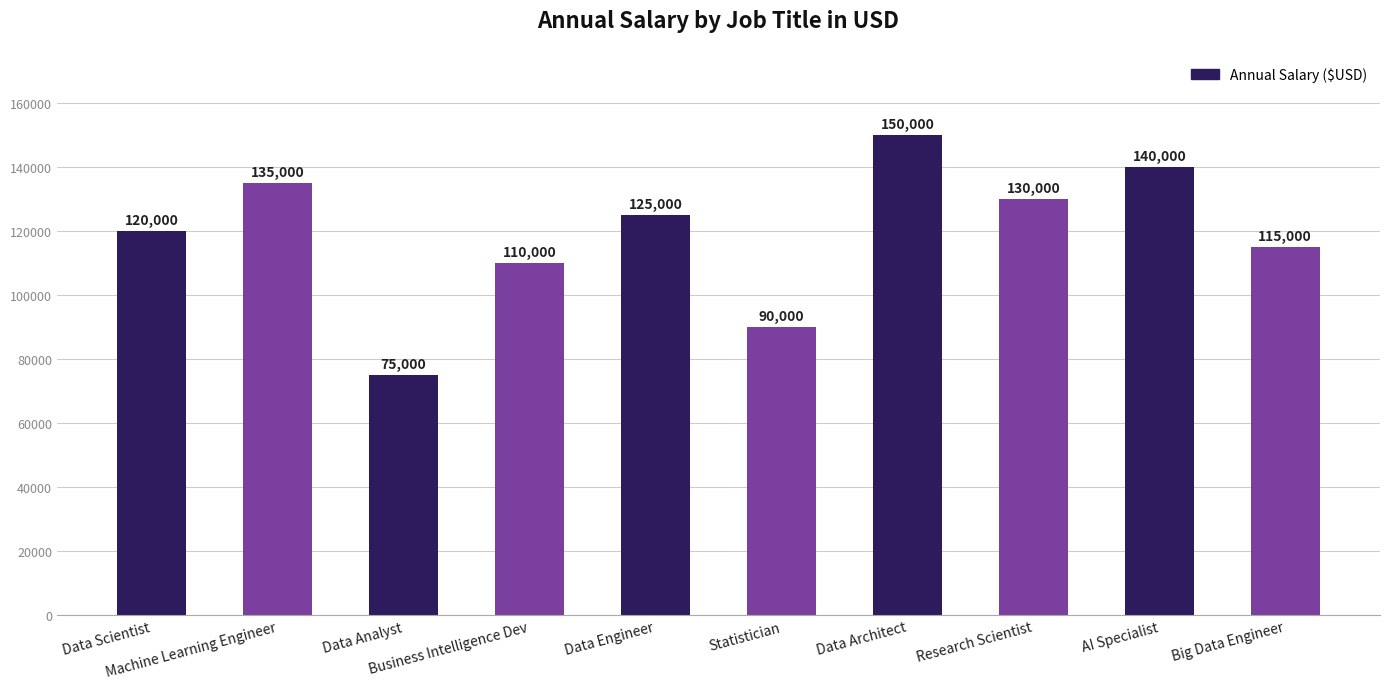

What position from the left is Statistician?

6